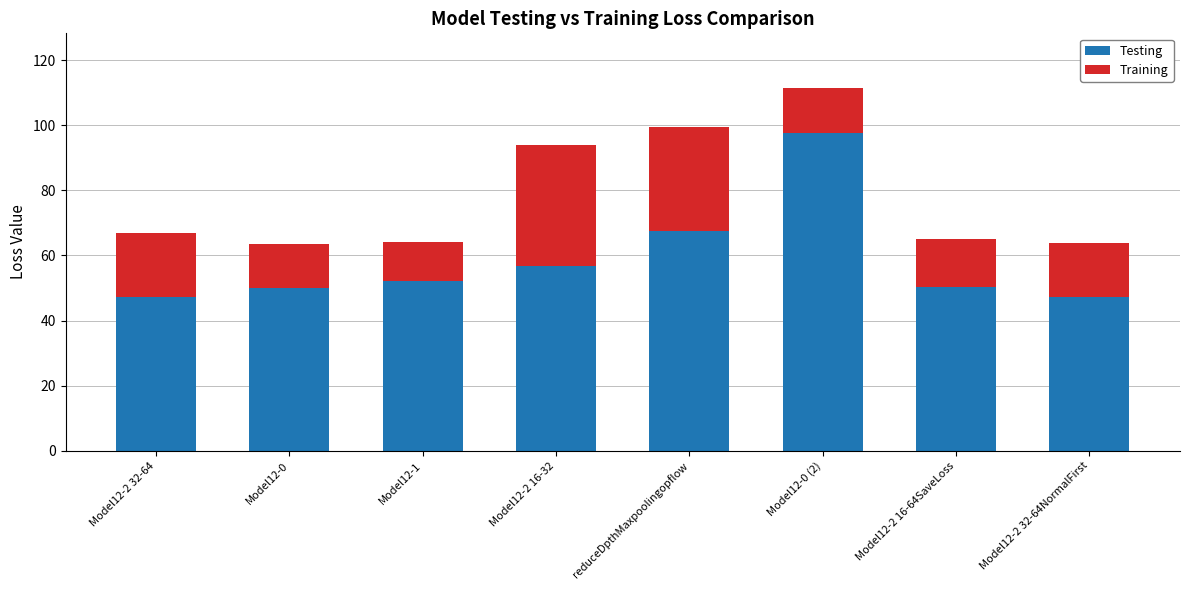

What is the average value of the Testing series?

58.6